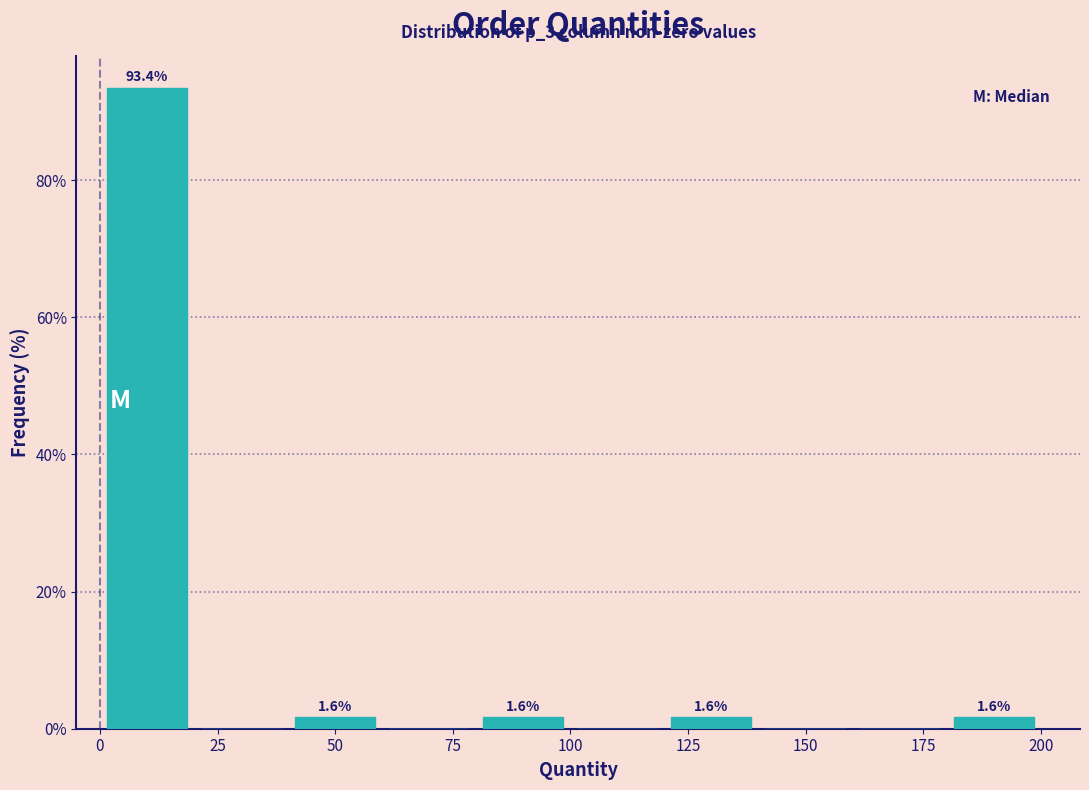

Over which range of the x-axis is the bar tallest?

0 to 20